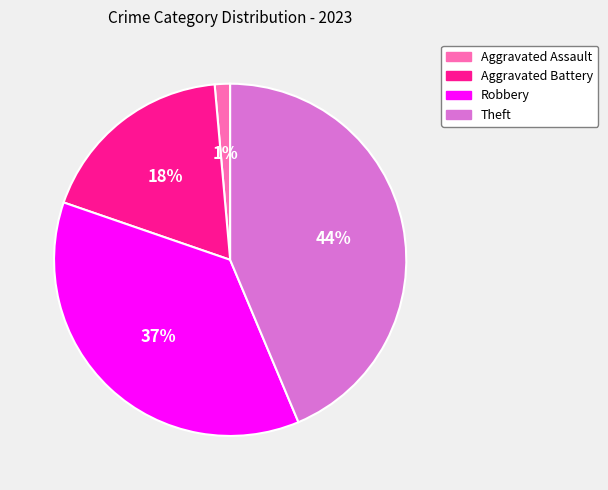

To the nearest percent, what portion does Aggravated Battery represent?

18%